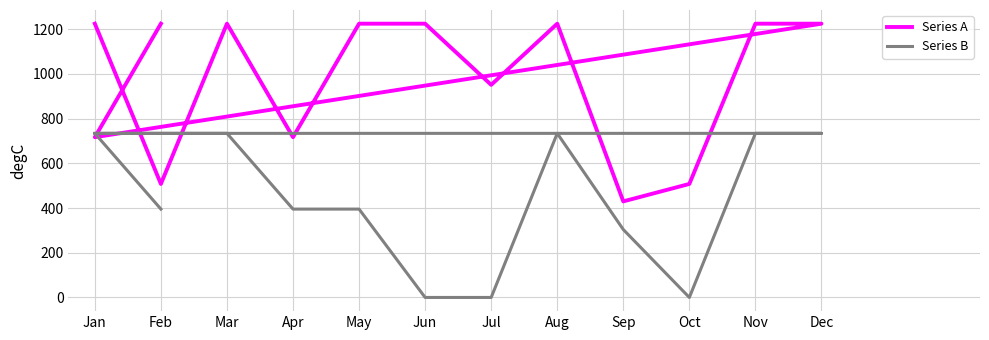

What is the spread (max minus min) of values at Jun?

1224.7